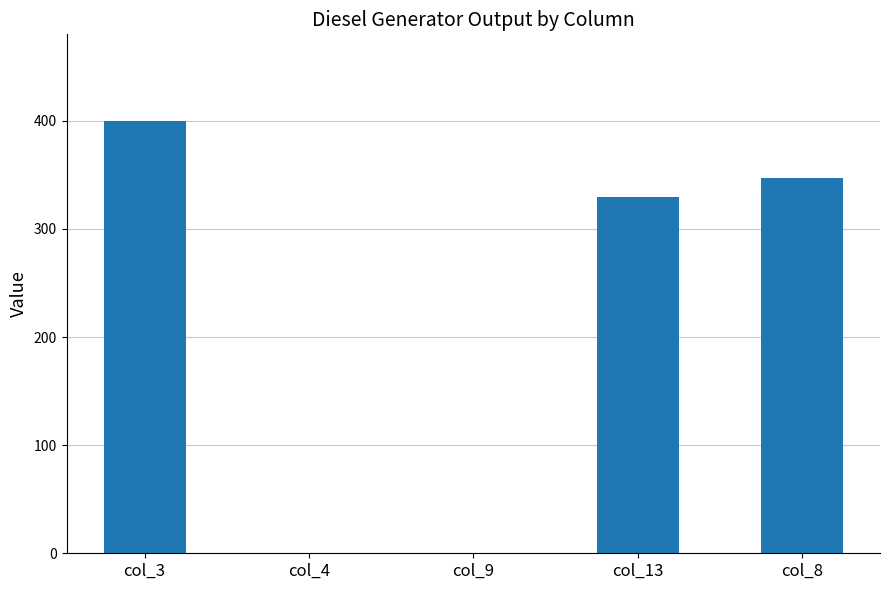

At which label does the data first exceed 330?

col_3